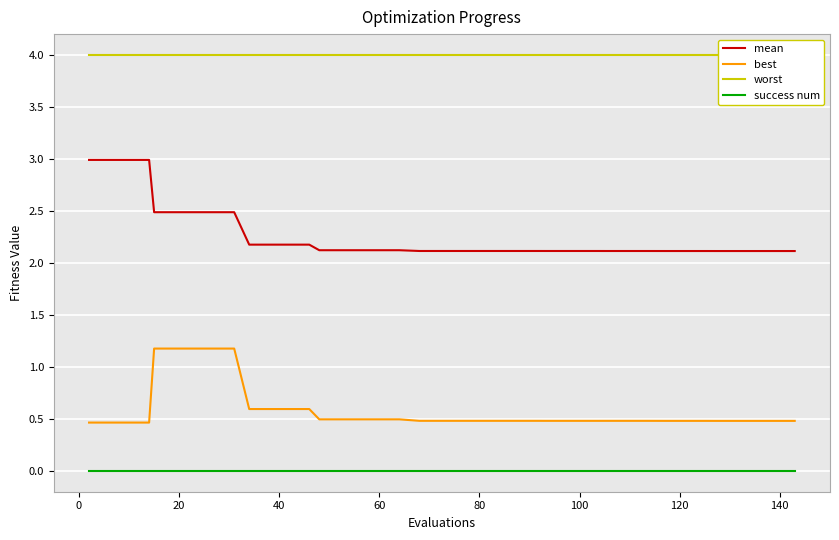

What is the maximum value for mean?

3.0